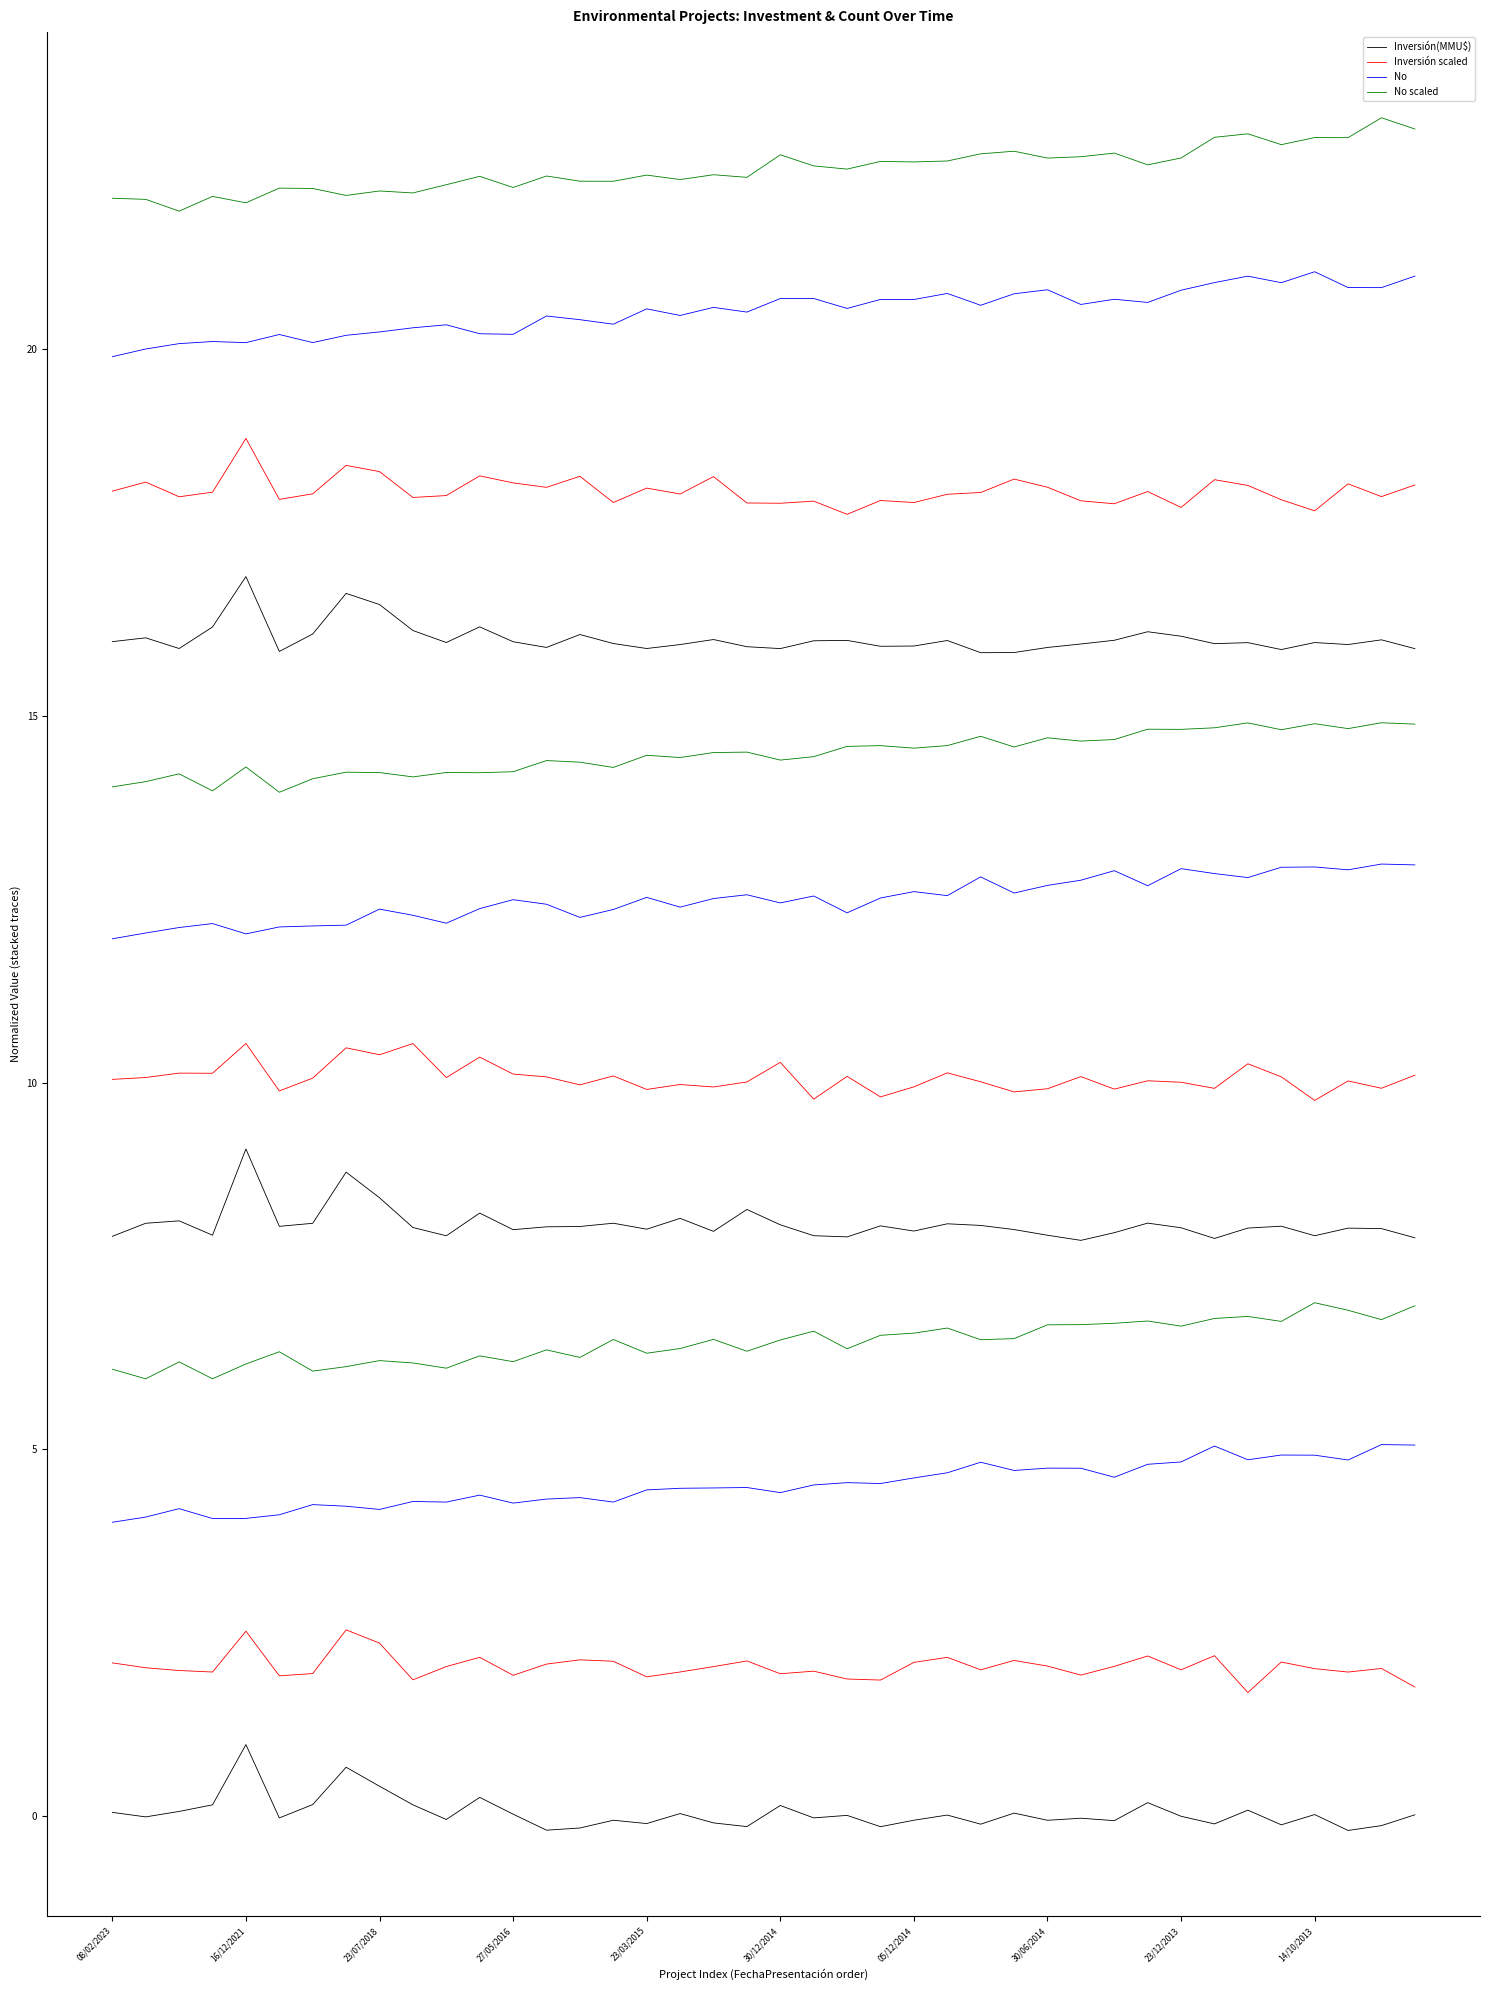

What are all the series names shown in the legend?

Inversión(MMU$), Inversión scaled, No, No scaled